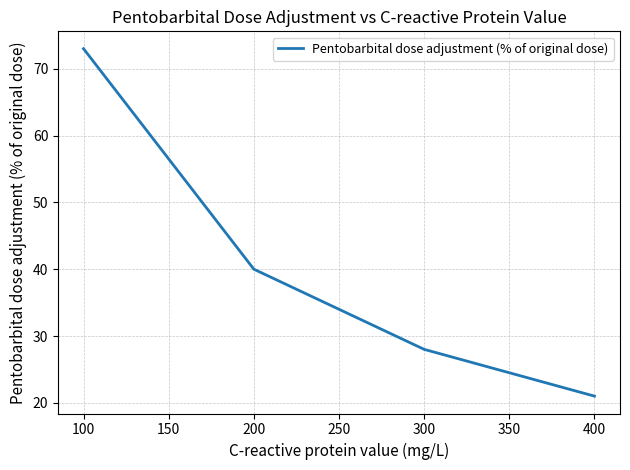

Reading right to left, list all the values displayed in this chart.

400=21	300=28	200=40	100=73